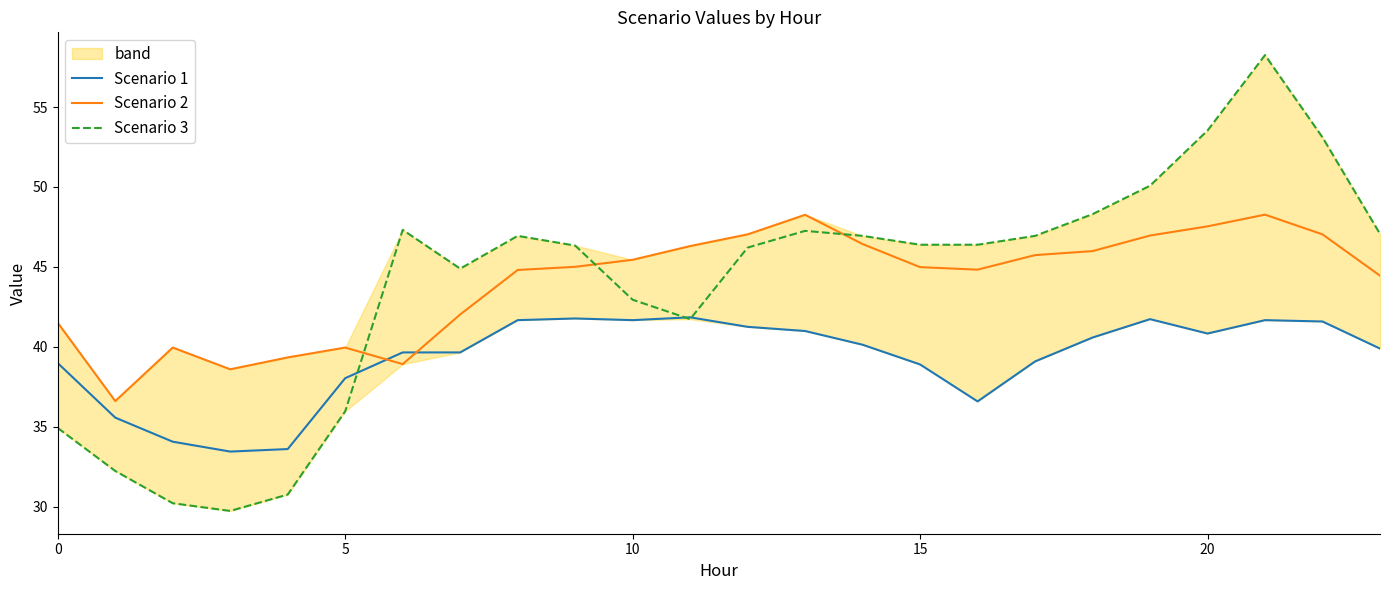

How many lines are shown in the chart?

3